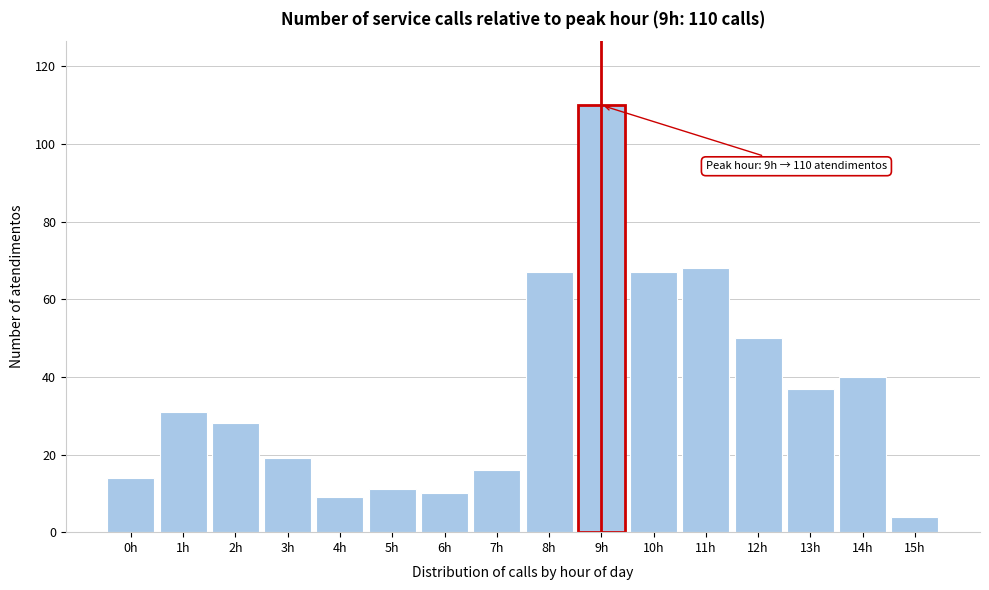

Reading left to right, list all the values displayed in this chart.

0h=14	1h=31	2h=28	3h=19	4h=9	5h=11	6h=10	7h=16	8h=67	9h=110	10h=67	11h=68	12h=50	13h=37	14h=40	15h=4